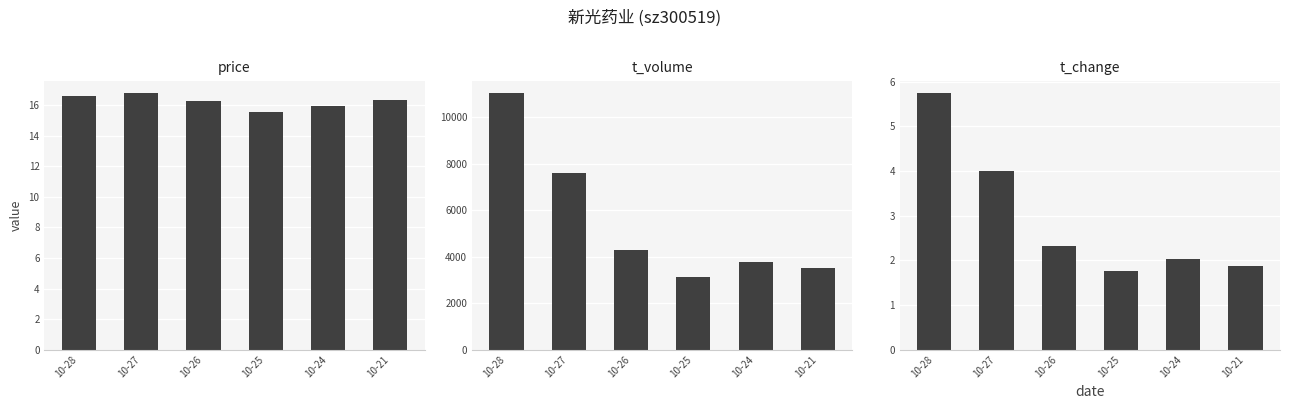

What is the lowest value of the t_volume series?

3140.0